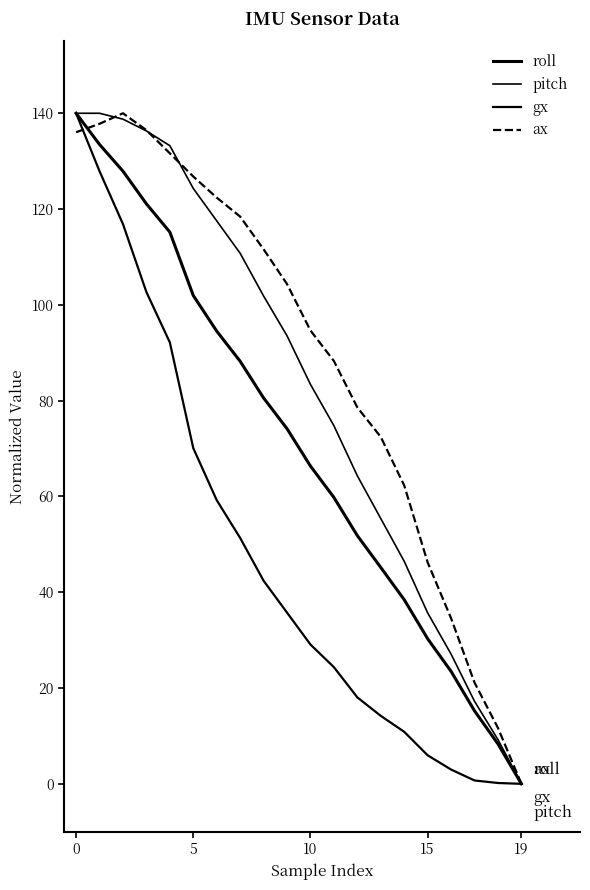

Which series has the widest spread of values?

roll